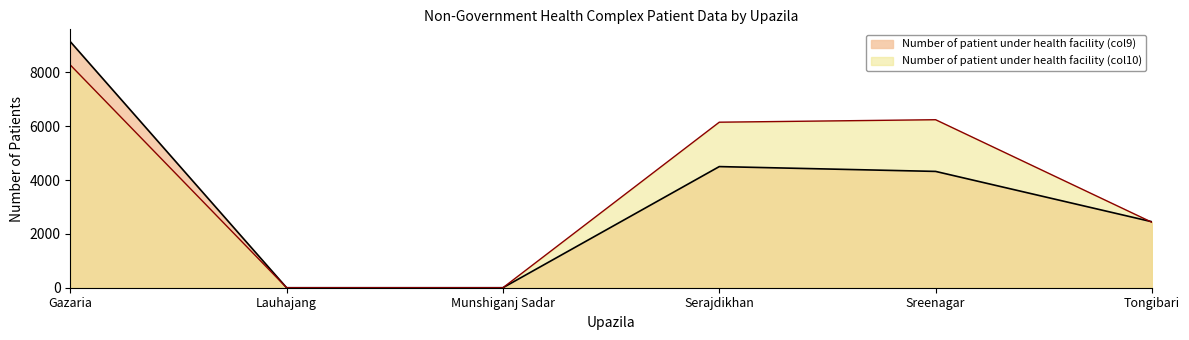

How many interior local peaks does the Number of patient under health facility (col9) series have?

1